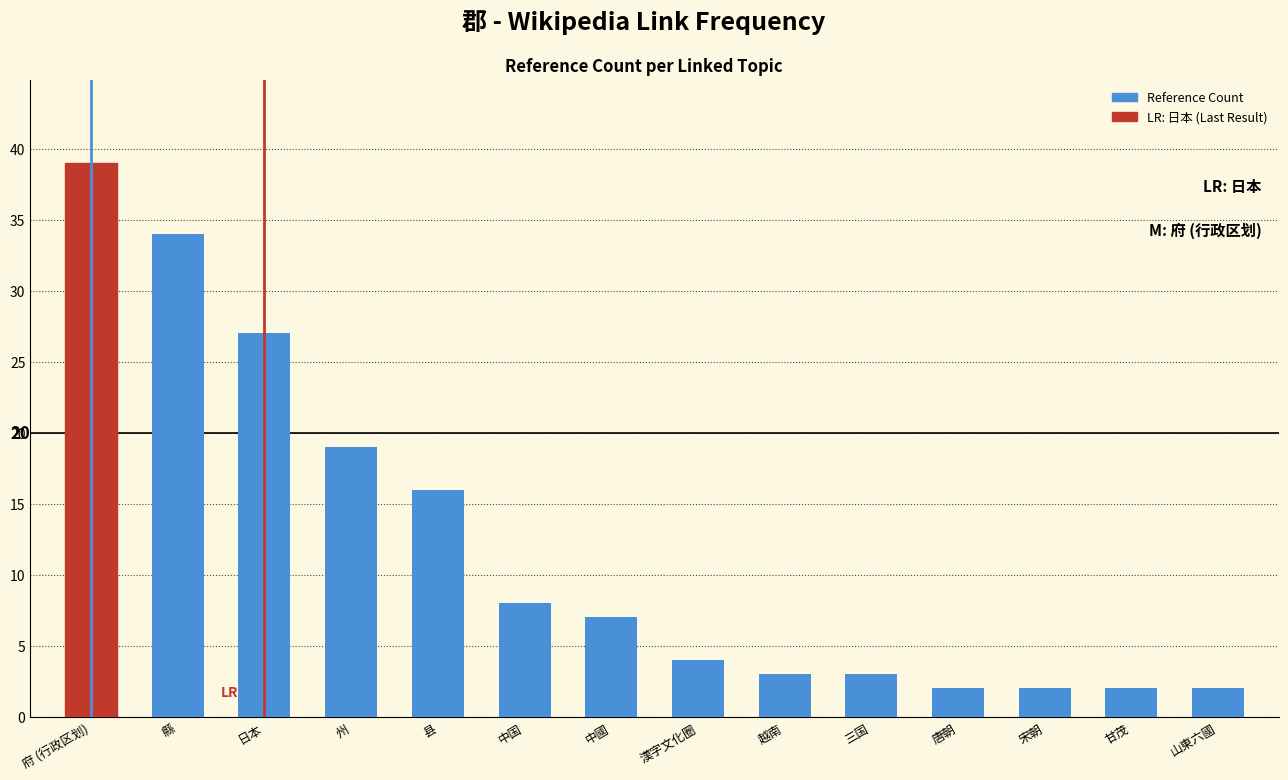

What is the sum of the values at 中國 and 甘茂?

9